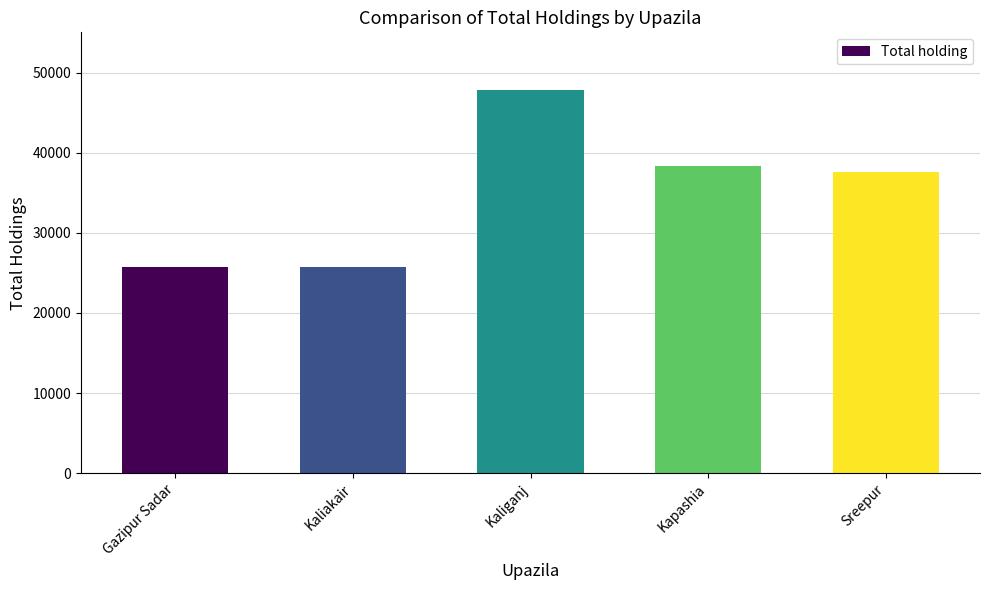

What is the difference between the second highest and minimum values?

12639